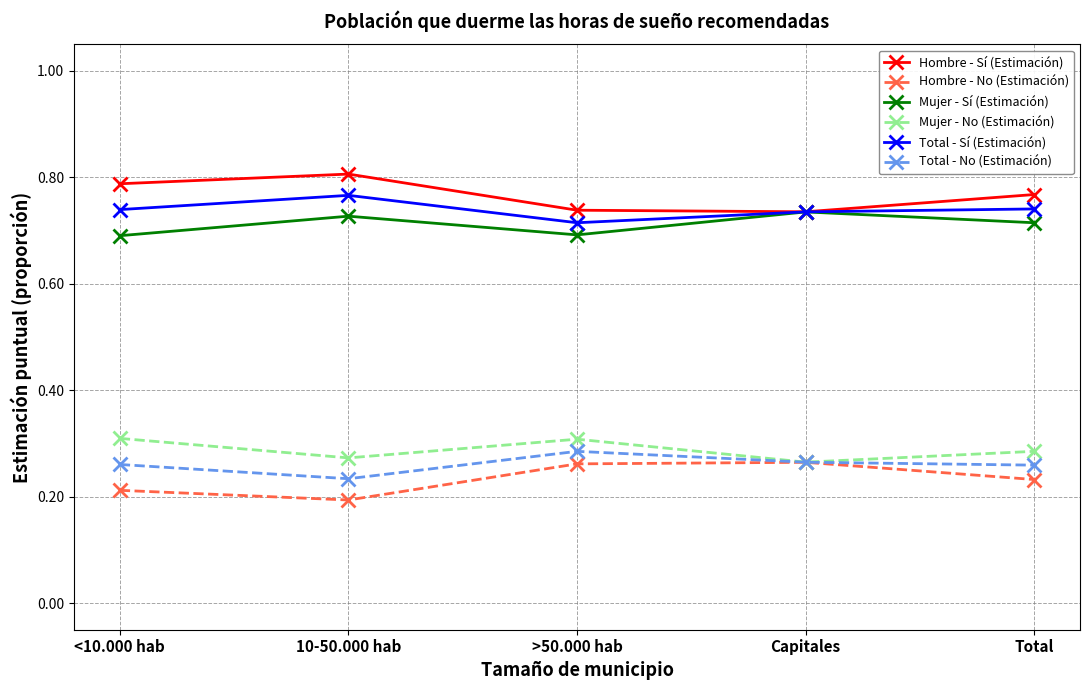

What is the spread (max minus min) of values at Capitales?

0.5